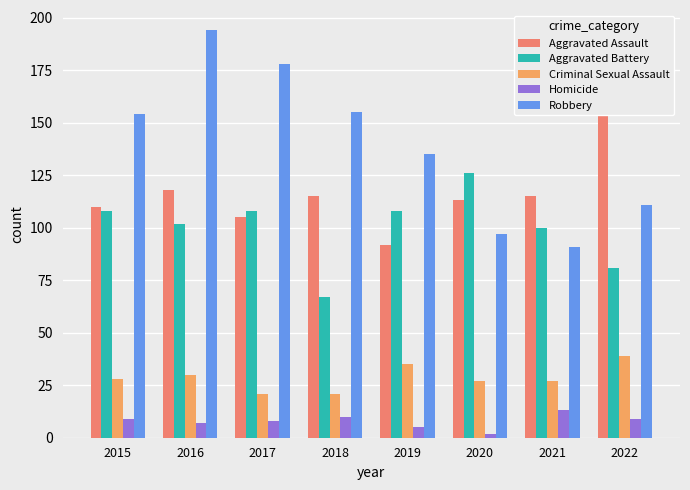

How many categories are shown in the chart?

8